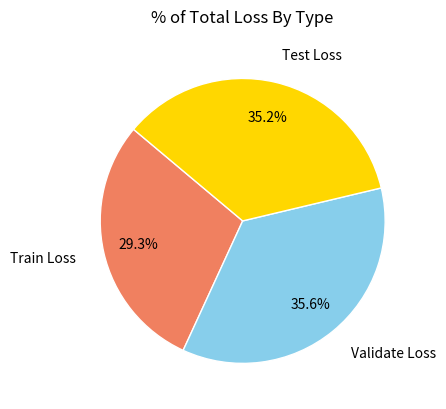

Combined, what portion of the pie is Test Loss and Validate Loss?

70.7%